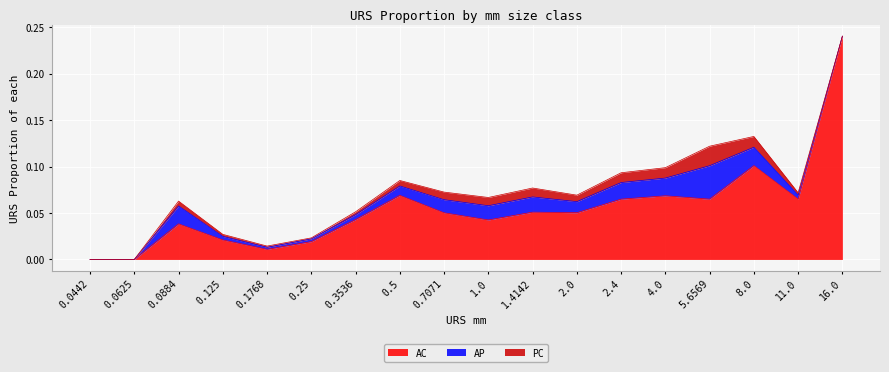

Rank the categories by PC value from highest to lowest.

5.6569, 8.0, 4.0, 2.4, 1.4142, 1.0, 0.7071, 2.0, 0.5, 0.0884, 0.3536, 11.0, 0.125, 0.1768, 0.25, 0.0442, 0.0625, 16.0